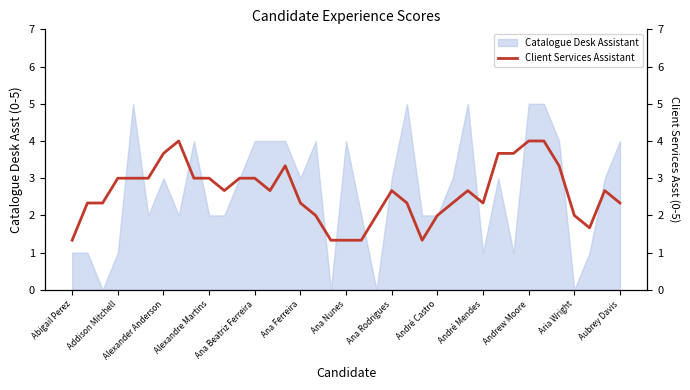

The value of Catalogue Desk Assistant at André Mendes is 1. True or false?

True